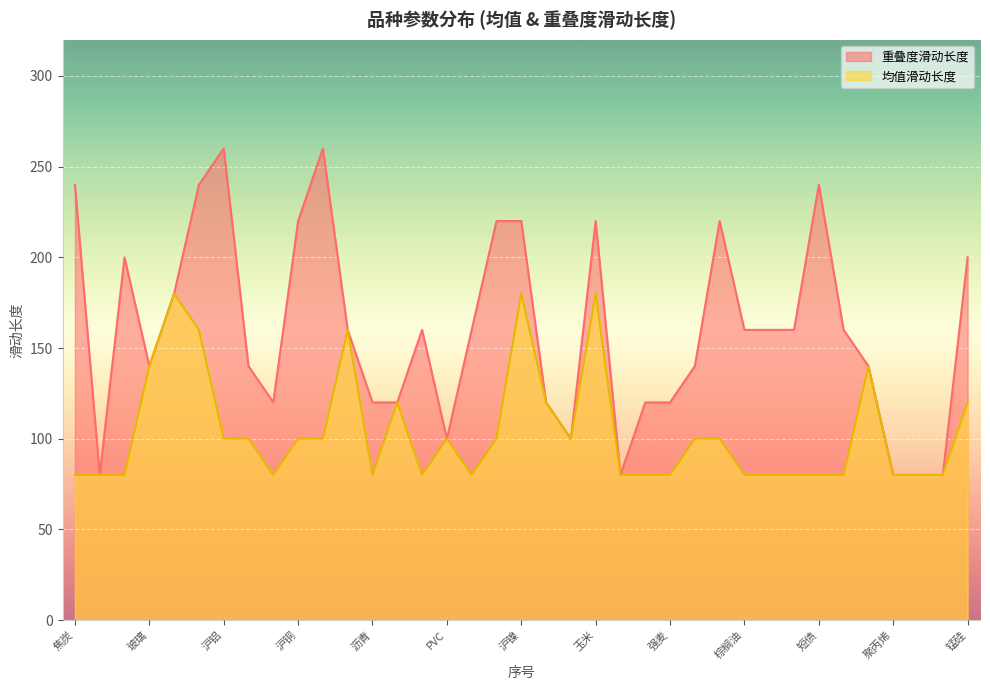

What is the value of the 重叠度滑动长度 point at the 7th from the left?

260